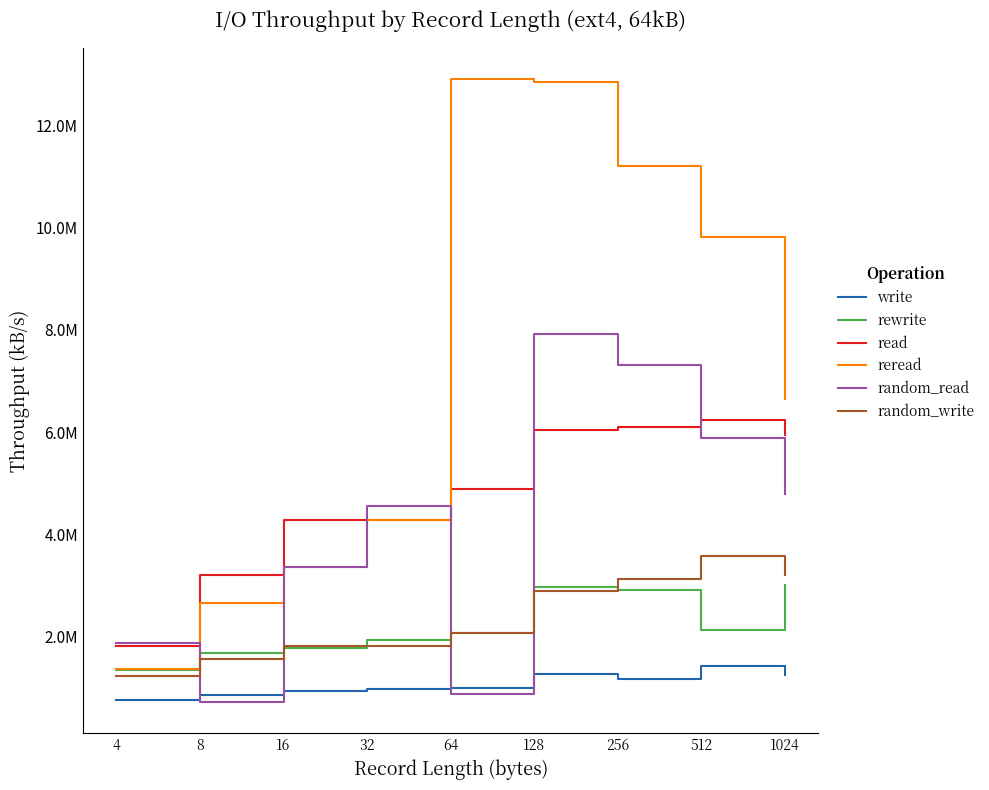

Does the chart display data point markers on the line(s)?

No